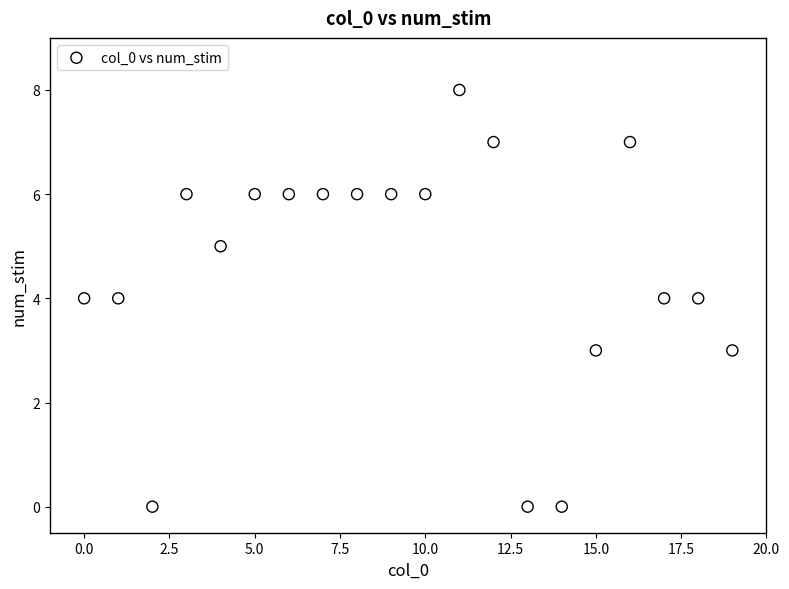

What is the range of Y values (max minus min)?

8